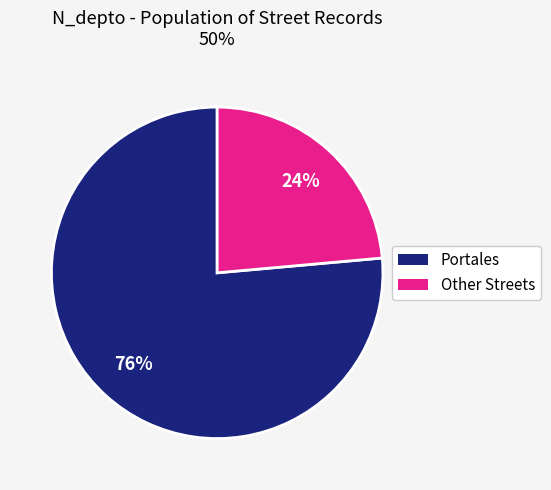

To the nearest percent, what is the average slice percentage?

50%